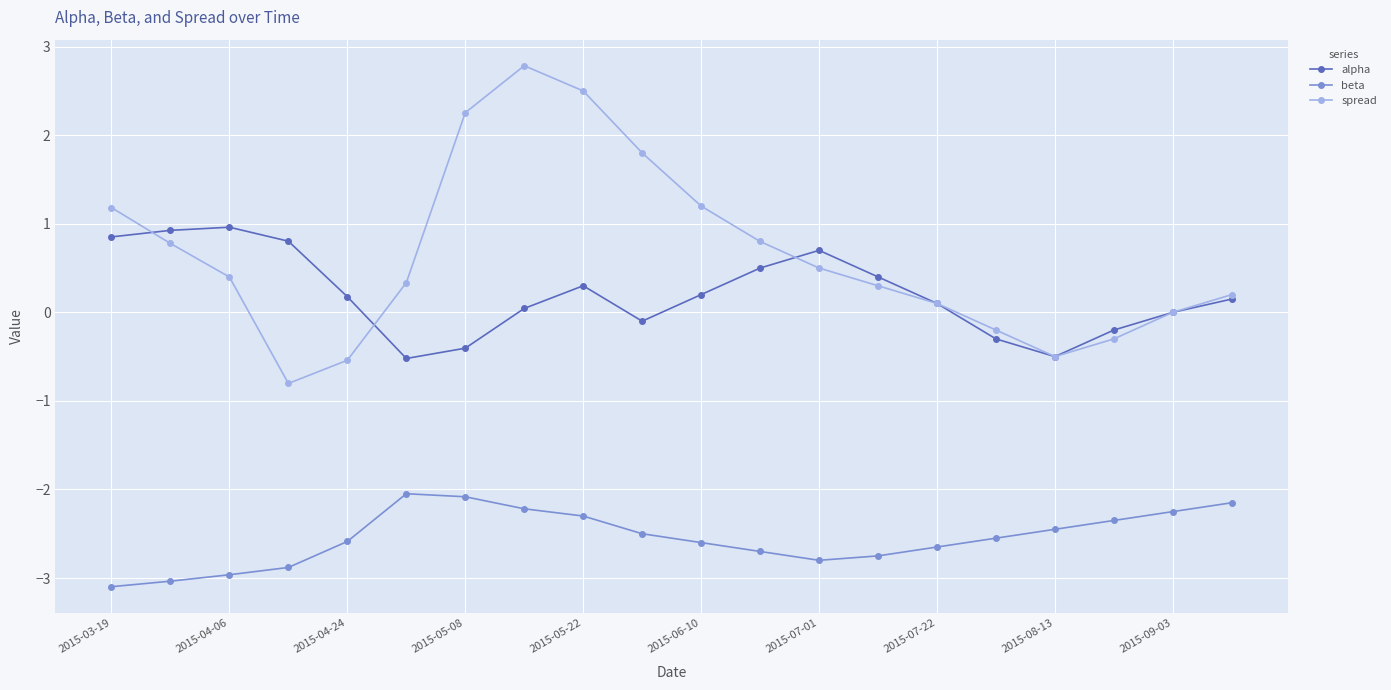

How many series are shown in this chart?

3